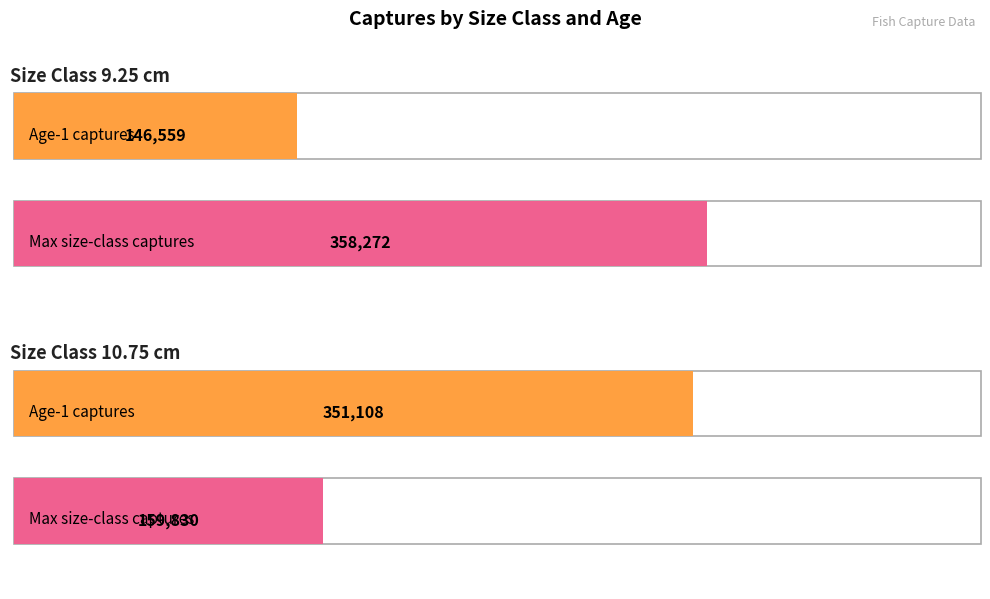

Which series has the widest spread of values?

Age 1